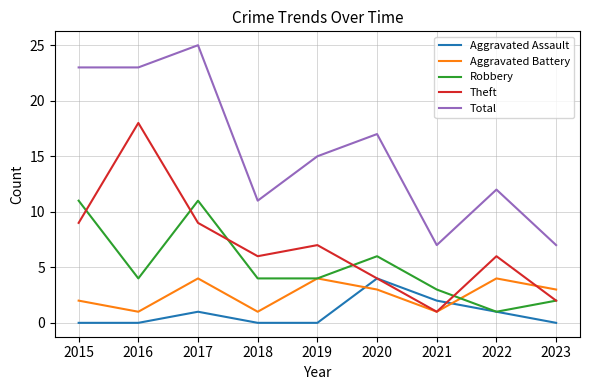

Which series ends up on top after the final intersection of Aggravated Assault and Aggravated Battery?

Aggravated Battery